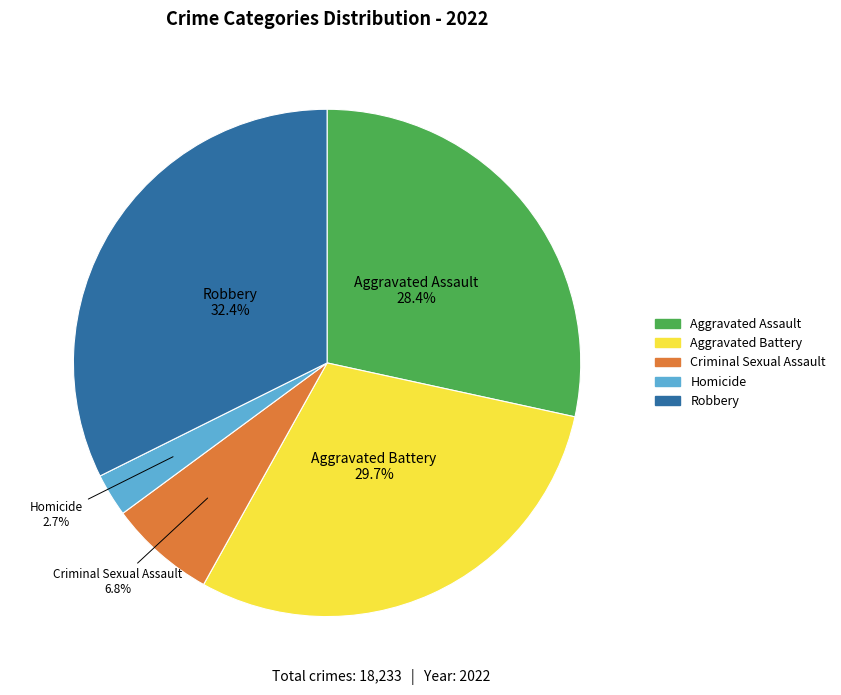

What is the ratio of the value at Aggravated Assault to the value at Aggravated Battery?

1.0